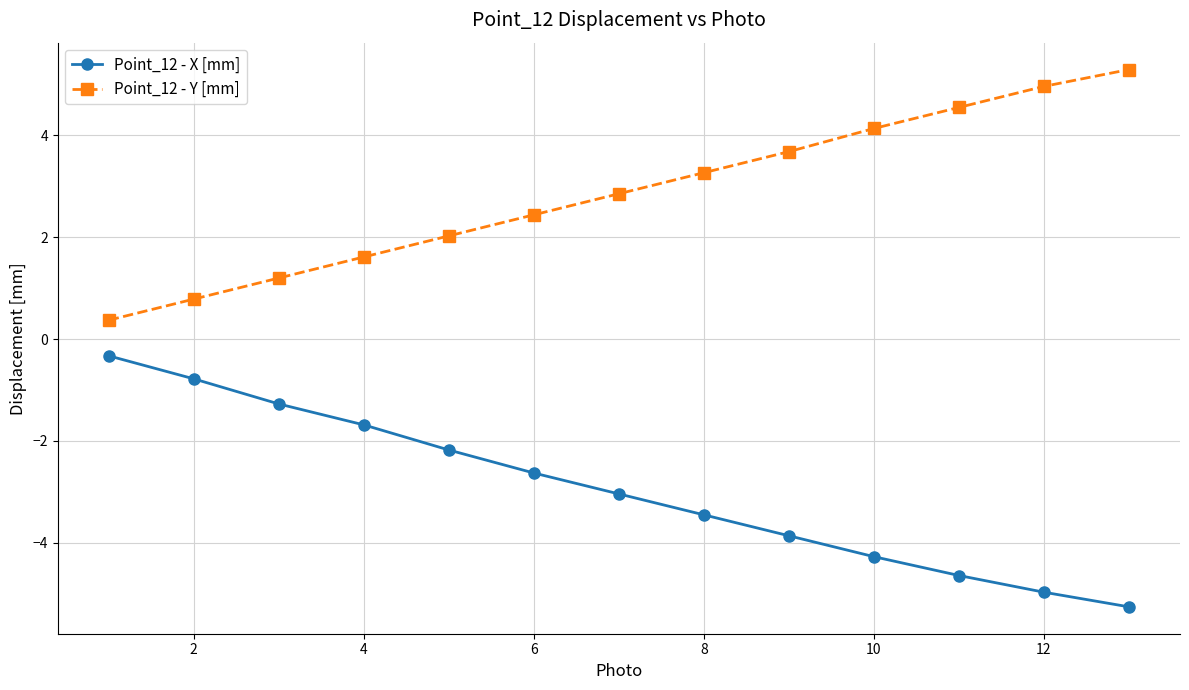

True or false: Point_12 - Y [mm] and Point_12 - X [mm] cross at least once.

False